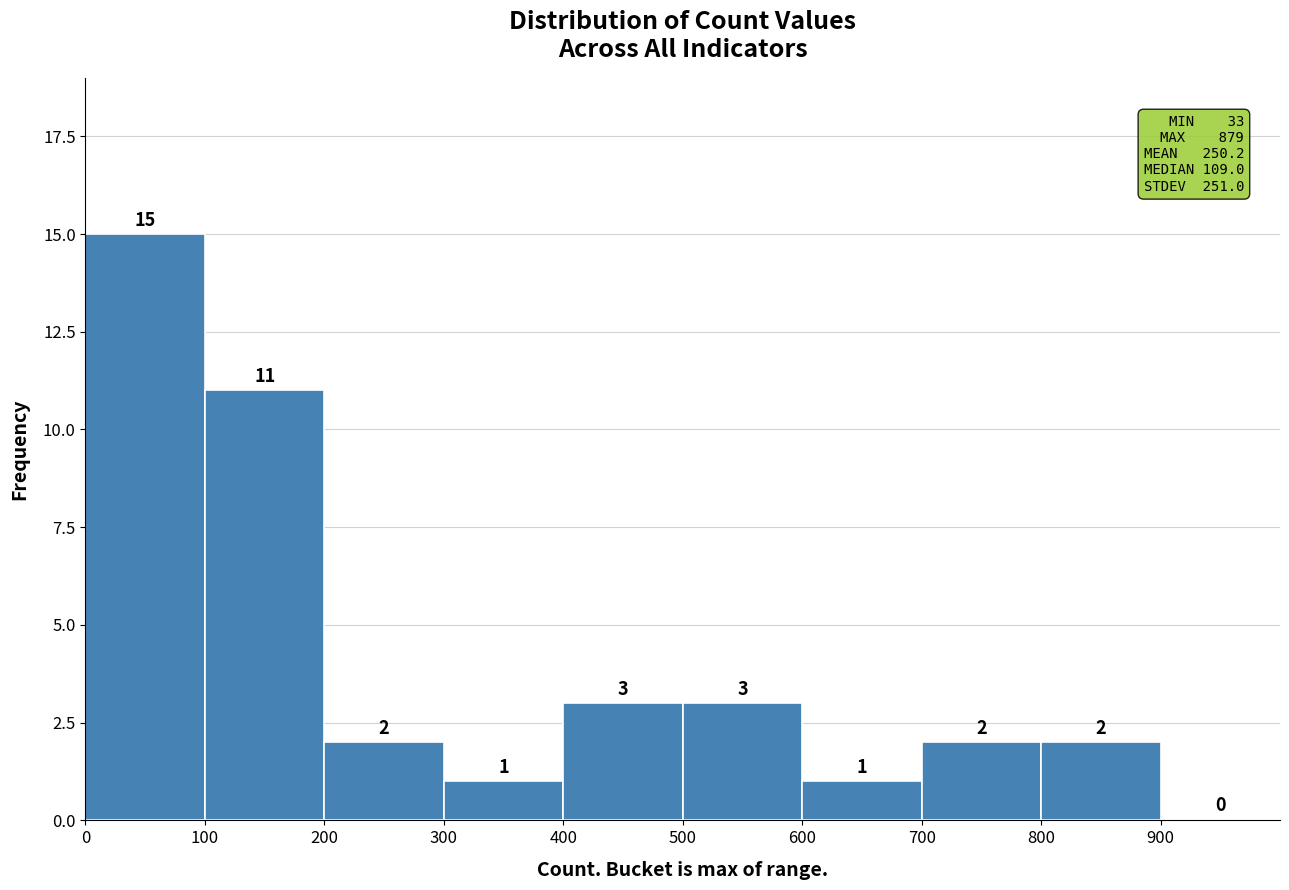

How tall is the bar that spans 500 to 600 on the x-axis?

3